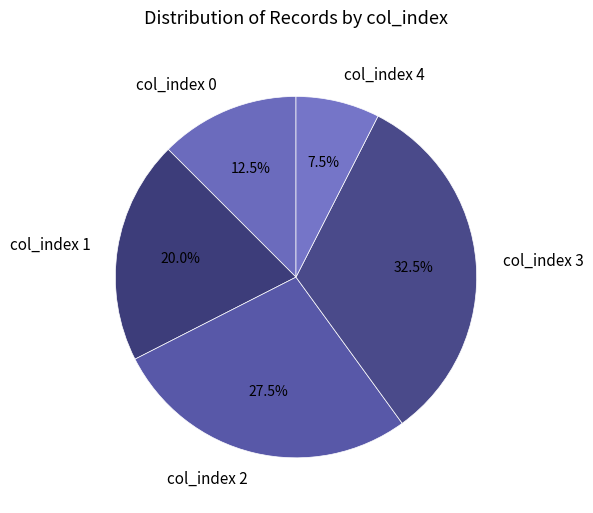

Do col_index 1 and col_index 2 together represent more than half of the pie?

No